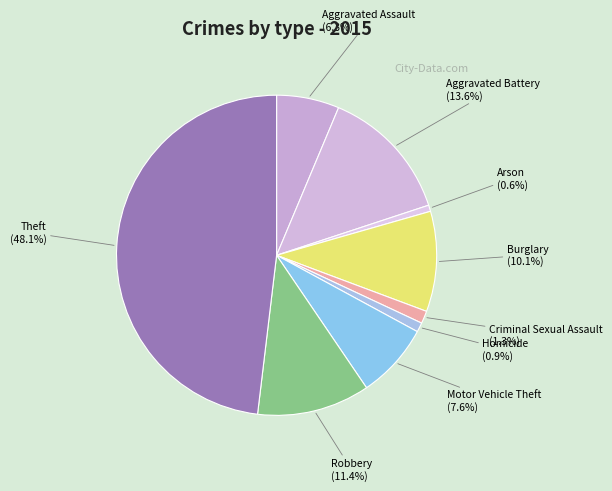

Is there any slice that represents more than half of the pie?

No